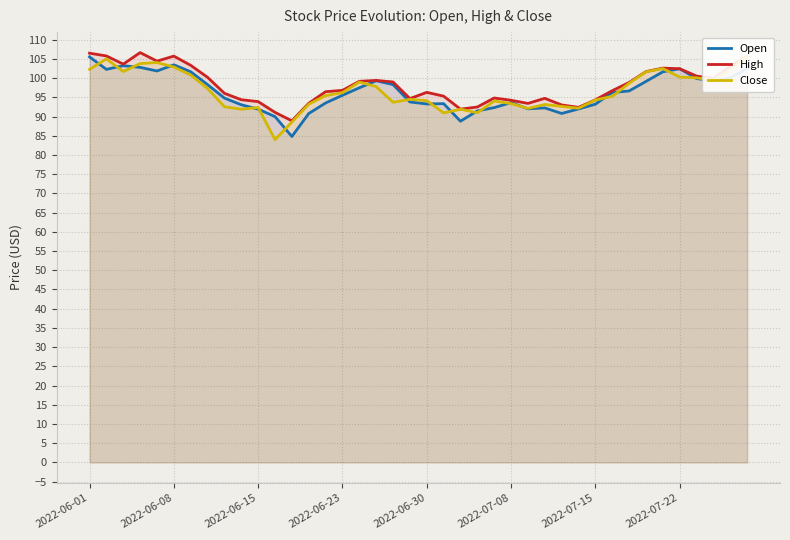

Is the value of High at 23 greater than the value of Open at 24?

Yes